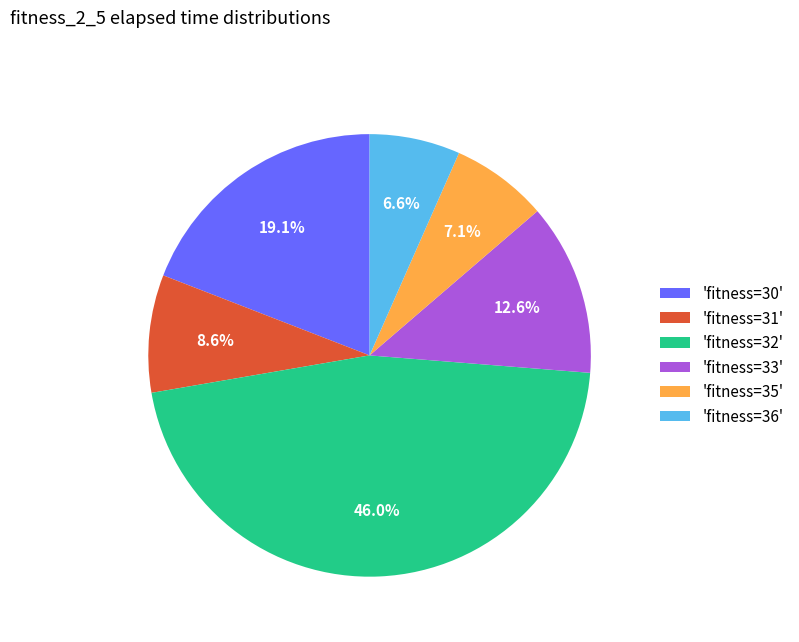

Does any single category account for the majority?

No